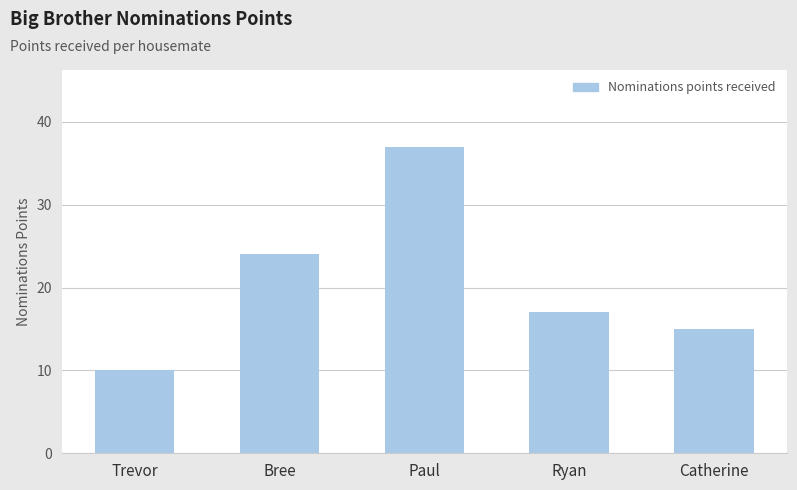

What is the difference between the values at Catherine and Paul?

22